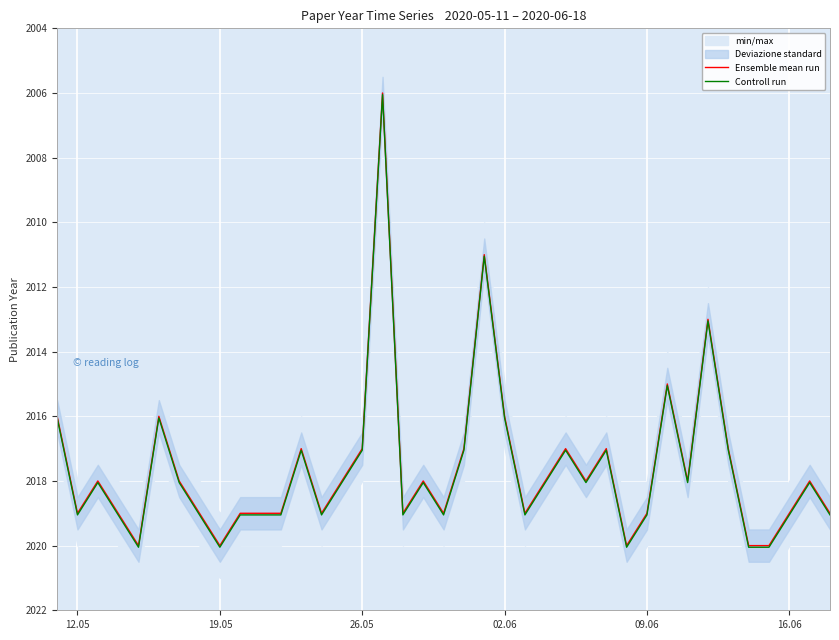

What is the minimum value for Ensemble mean run?

2006.0